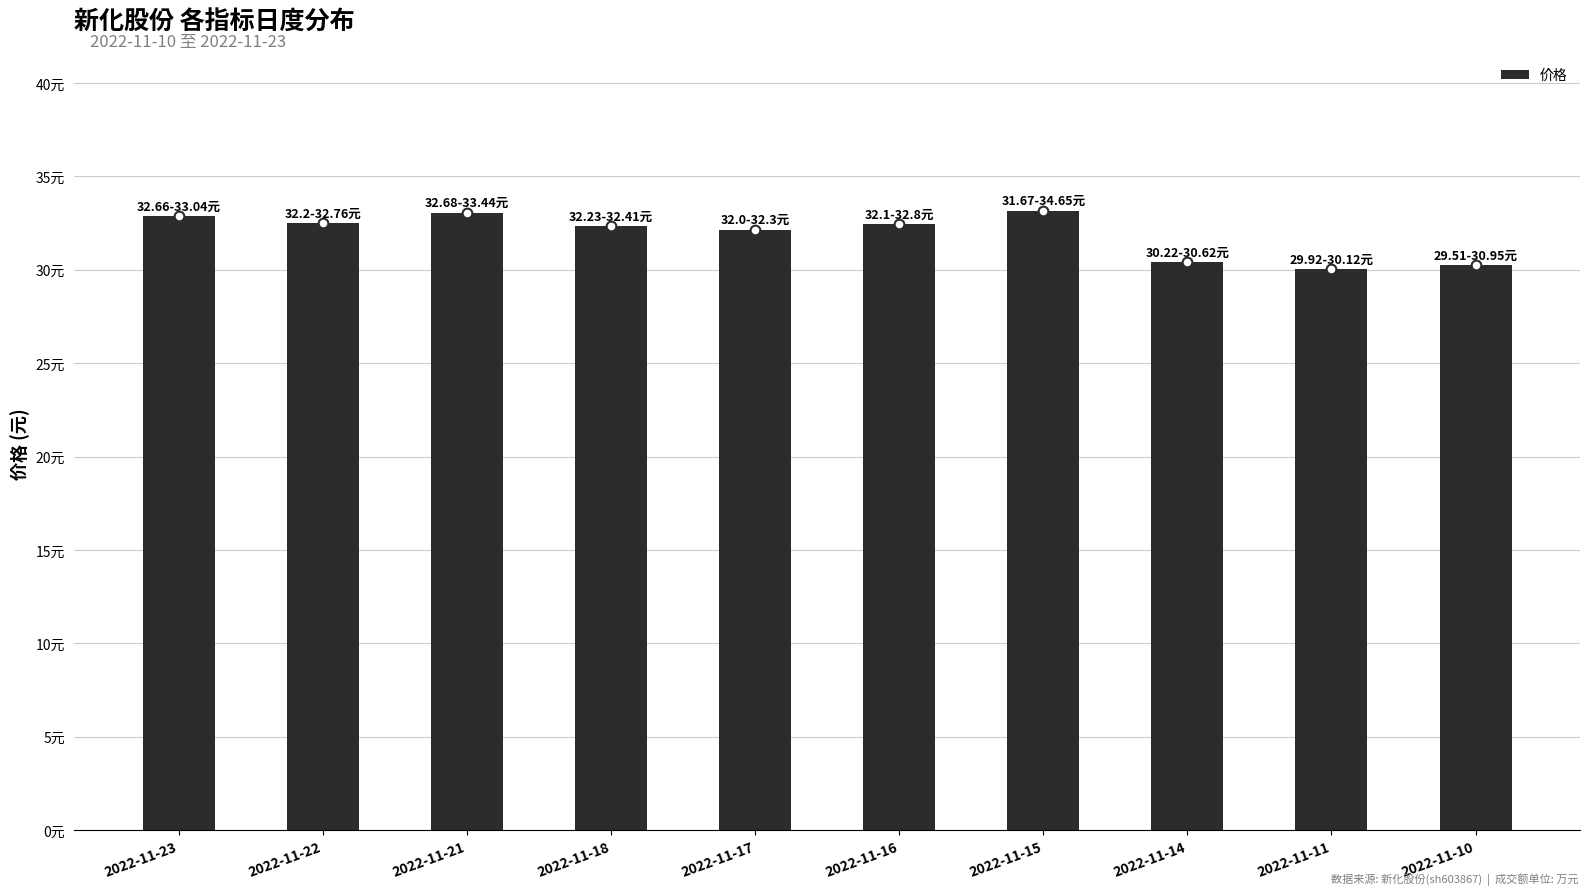

Reading left to right, what are all the values shown in this chart?

32.9	32.5	33.1	32.3	32.1	32.5	33.2	30.4	30.0	30.2